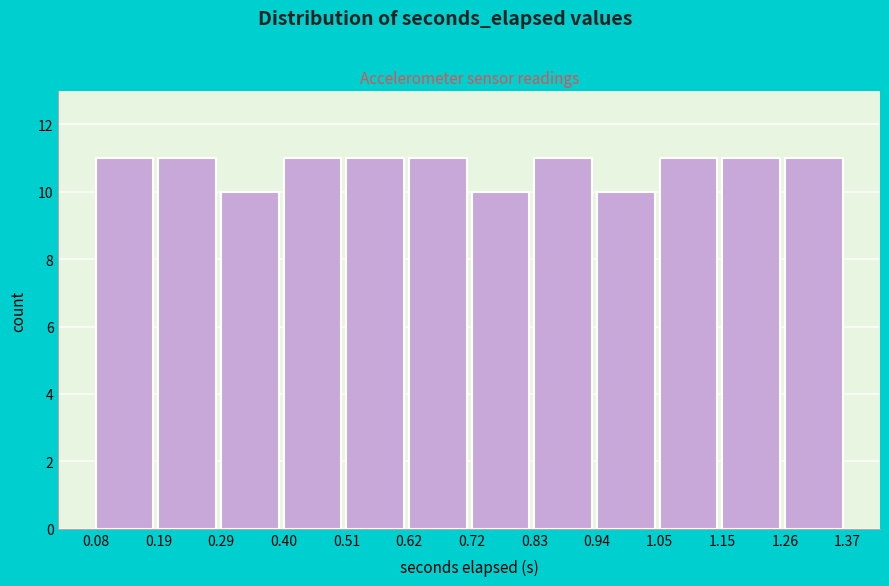

Reading left to right, transcribe this chart: for each bar, give the range it covers on the x-axis and its height. The values are not printed on the chart, so give them approximately, as read against the axis.

0.08 to 0.19: 11
0.19 to 0.29: 11
0.29 to 0.40: 10
0.40 to 0.51: 11
0.51 to 0.62: 11
0.62 to 0.72: 11
0.72 to 0.83: 10
0.83 to 0.94: 11
0.94 to 1.05: 10
1.05 to 1.15: 11
1.15 to 1.26: 11
1.26 to 1.37: 11